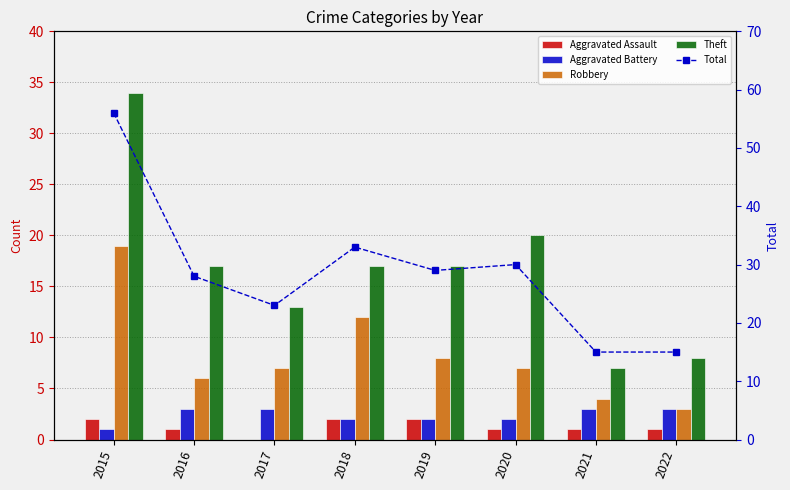

List the series in order of their peak value, highest first.

Total, Theft, Robbery, Aggravated Battery, Aggravated Assault